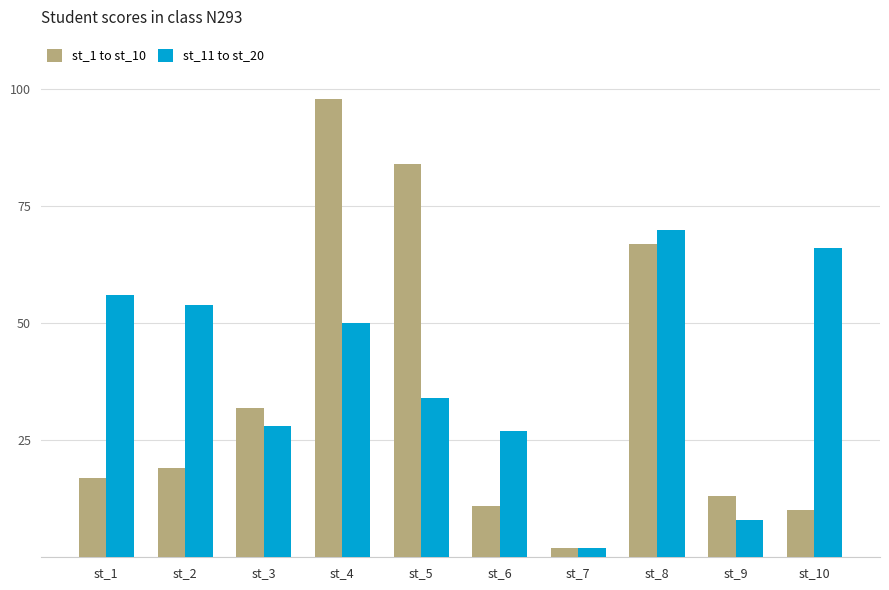

What is the value of the st_11 to st_20 bar at the 3rd from the left?

28